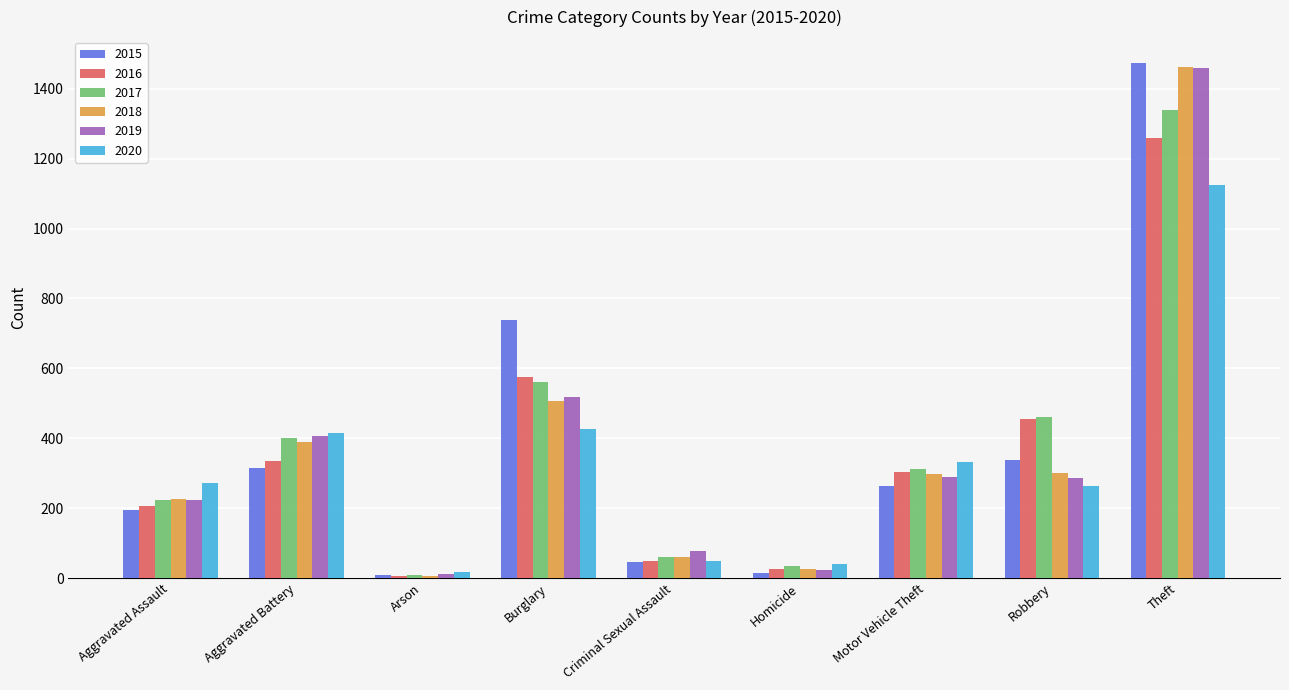

At which category is the sum across all series the highest?

Theft